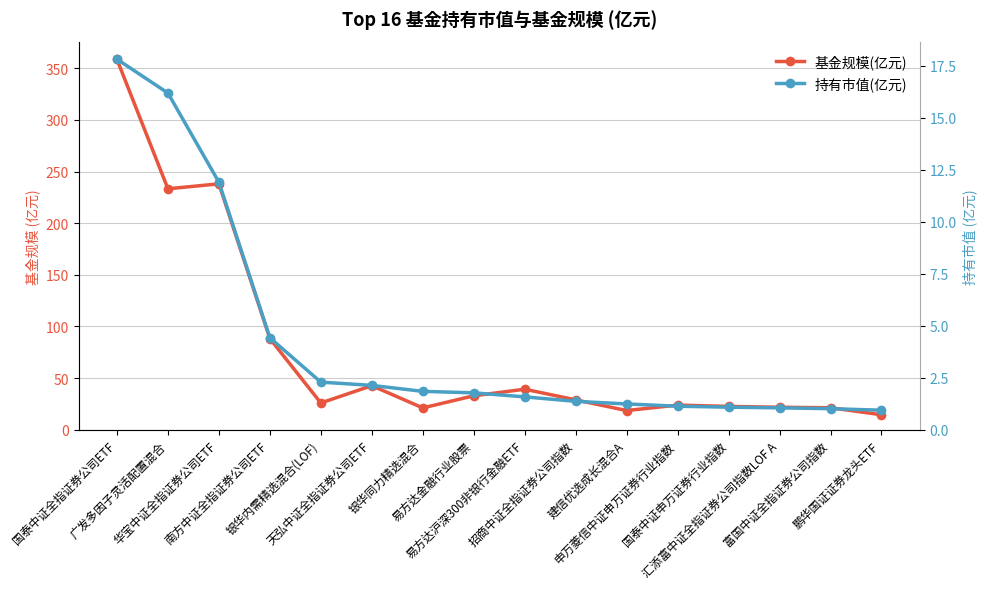

Is it true that 持有市值(亿元) equals 1.4 at 鹏华国证证券龙头ETF?

False